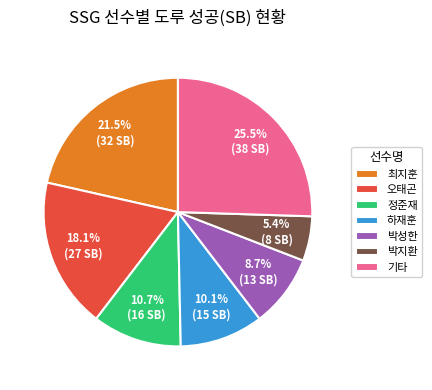

Is 정준재 the majority of the pie?

No